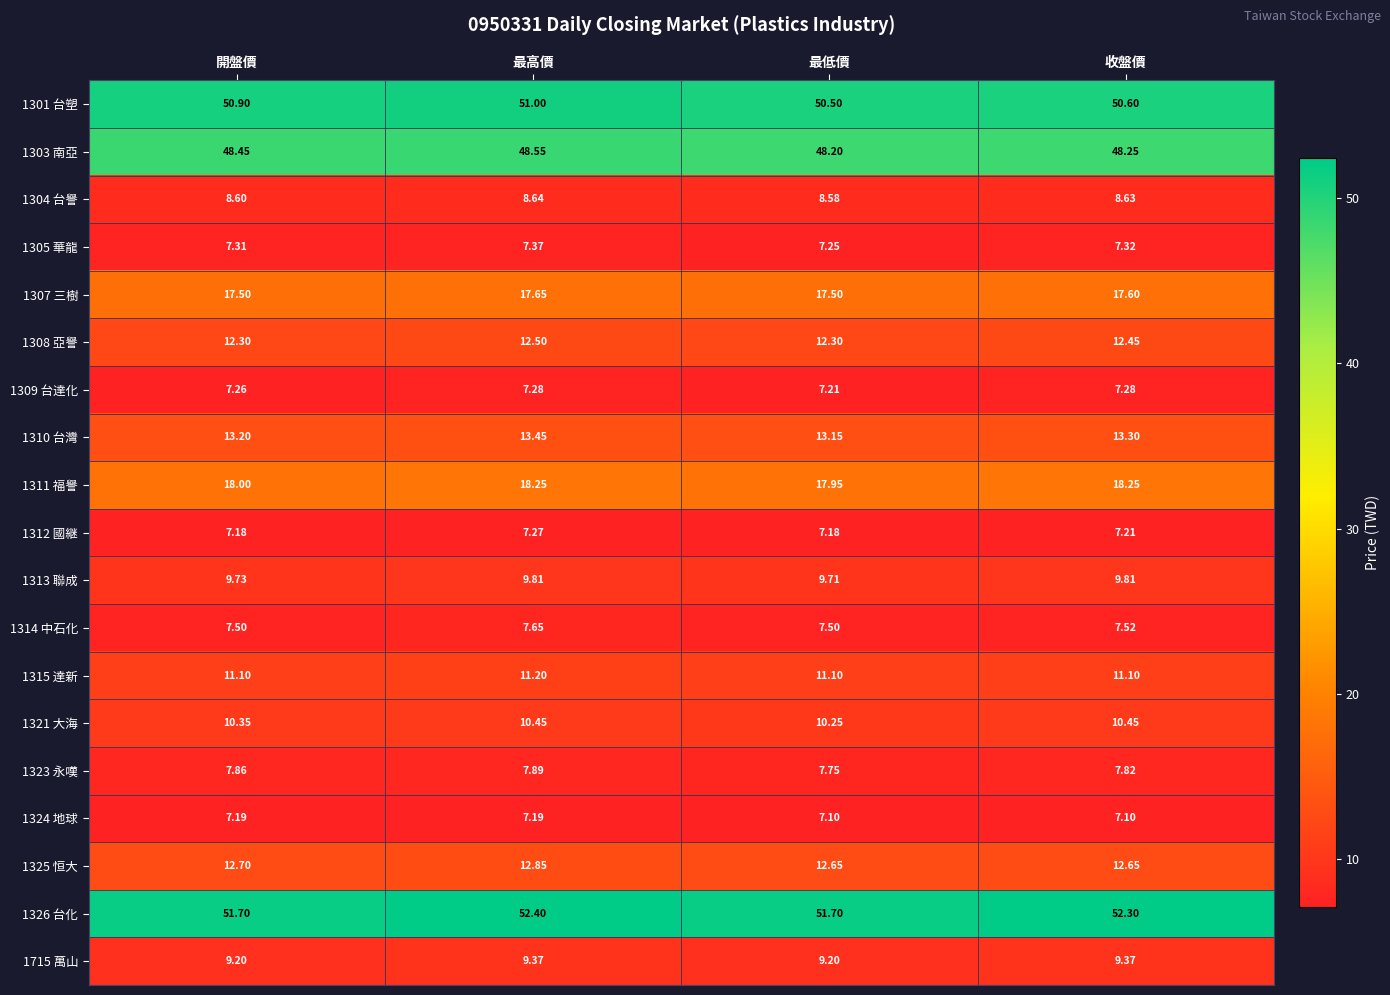

Rank the categories by 1304 台譽 value from lowest to highest.

最低價, 開盤價, 收盤價, 最高價